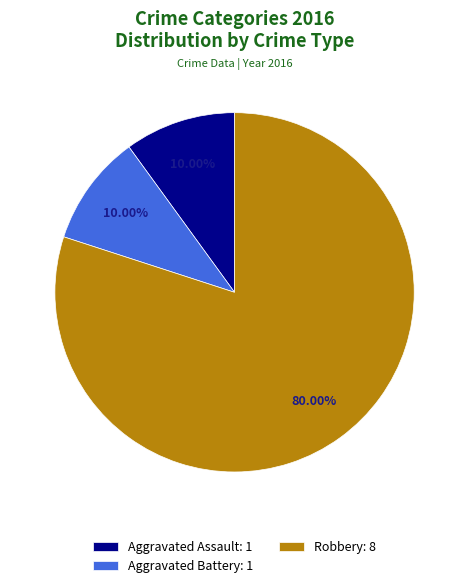

Which has a higher value, Aggravated Battery: 1 or Robbery: 8?

Robbery: 8